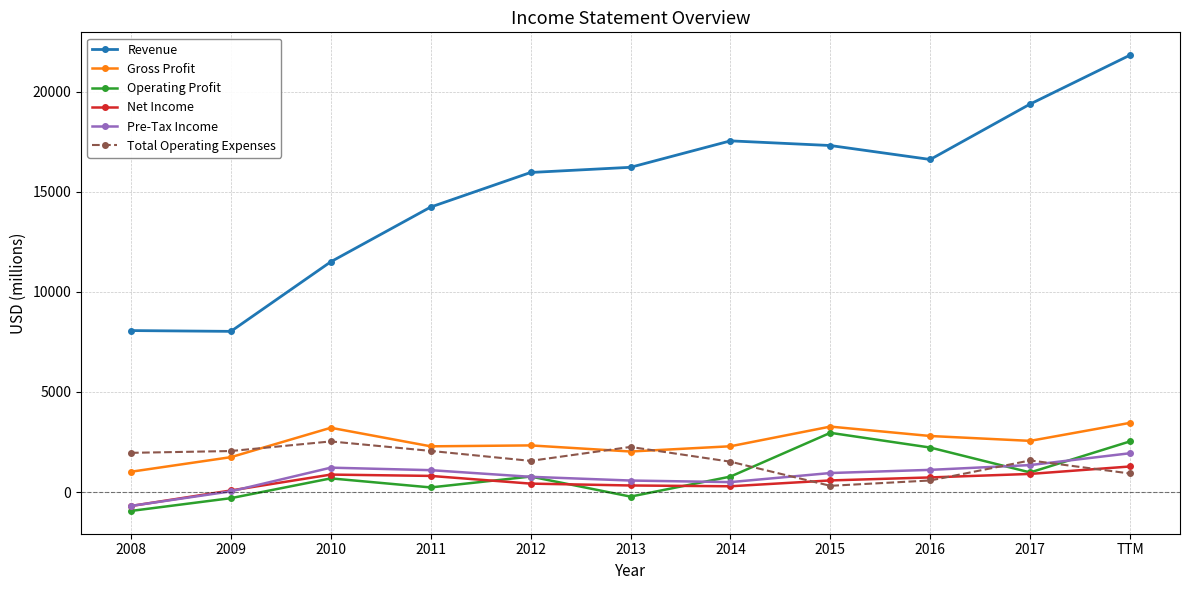

At which category does the chart reach its minimum across all series?

2008